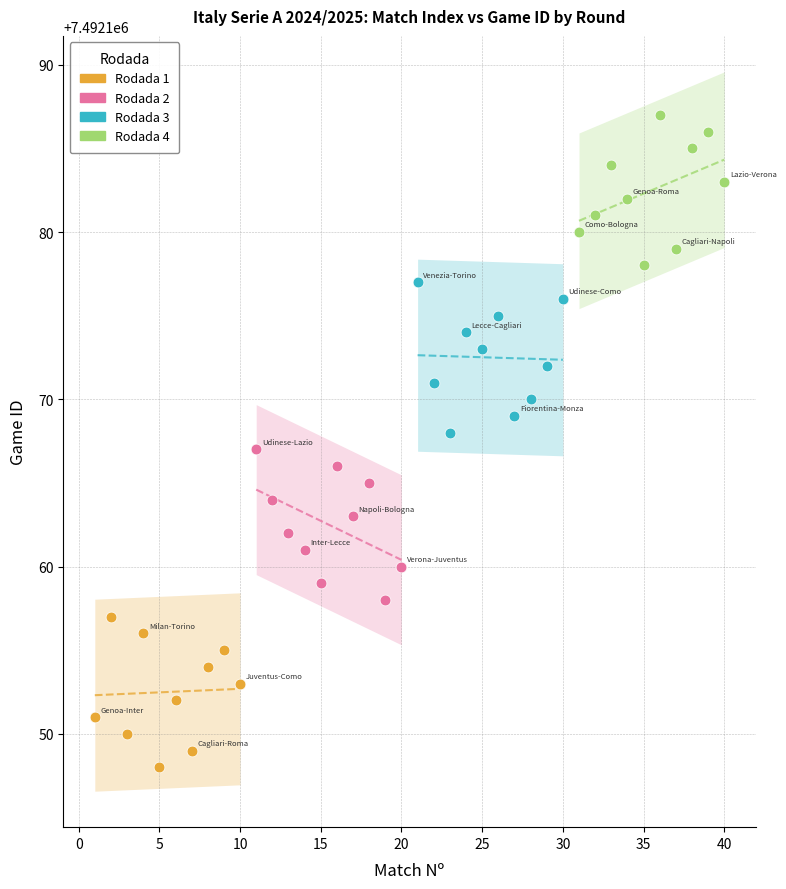

Which series contains the lowest Y value?

Rodada 1